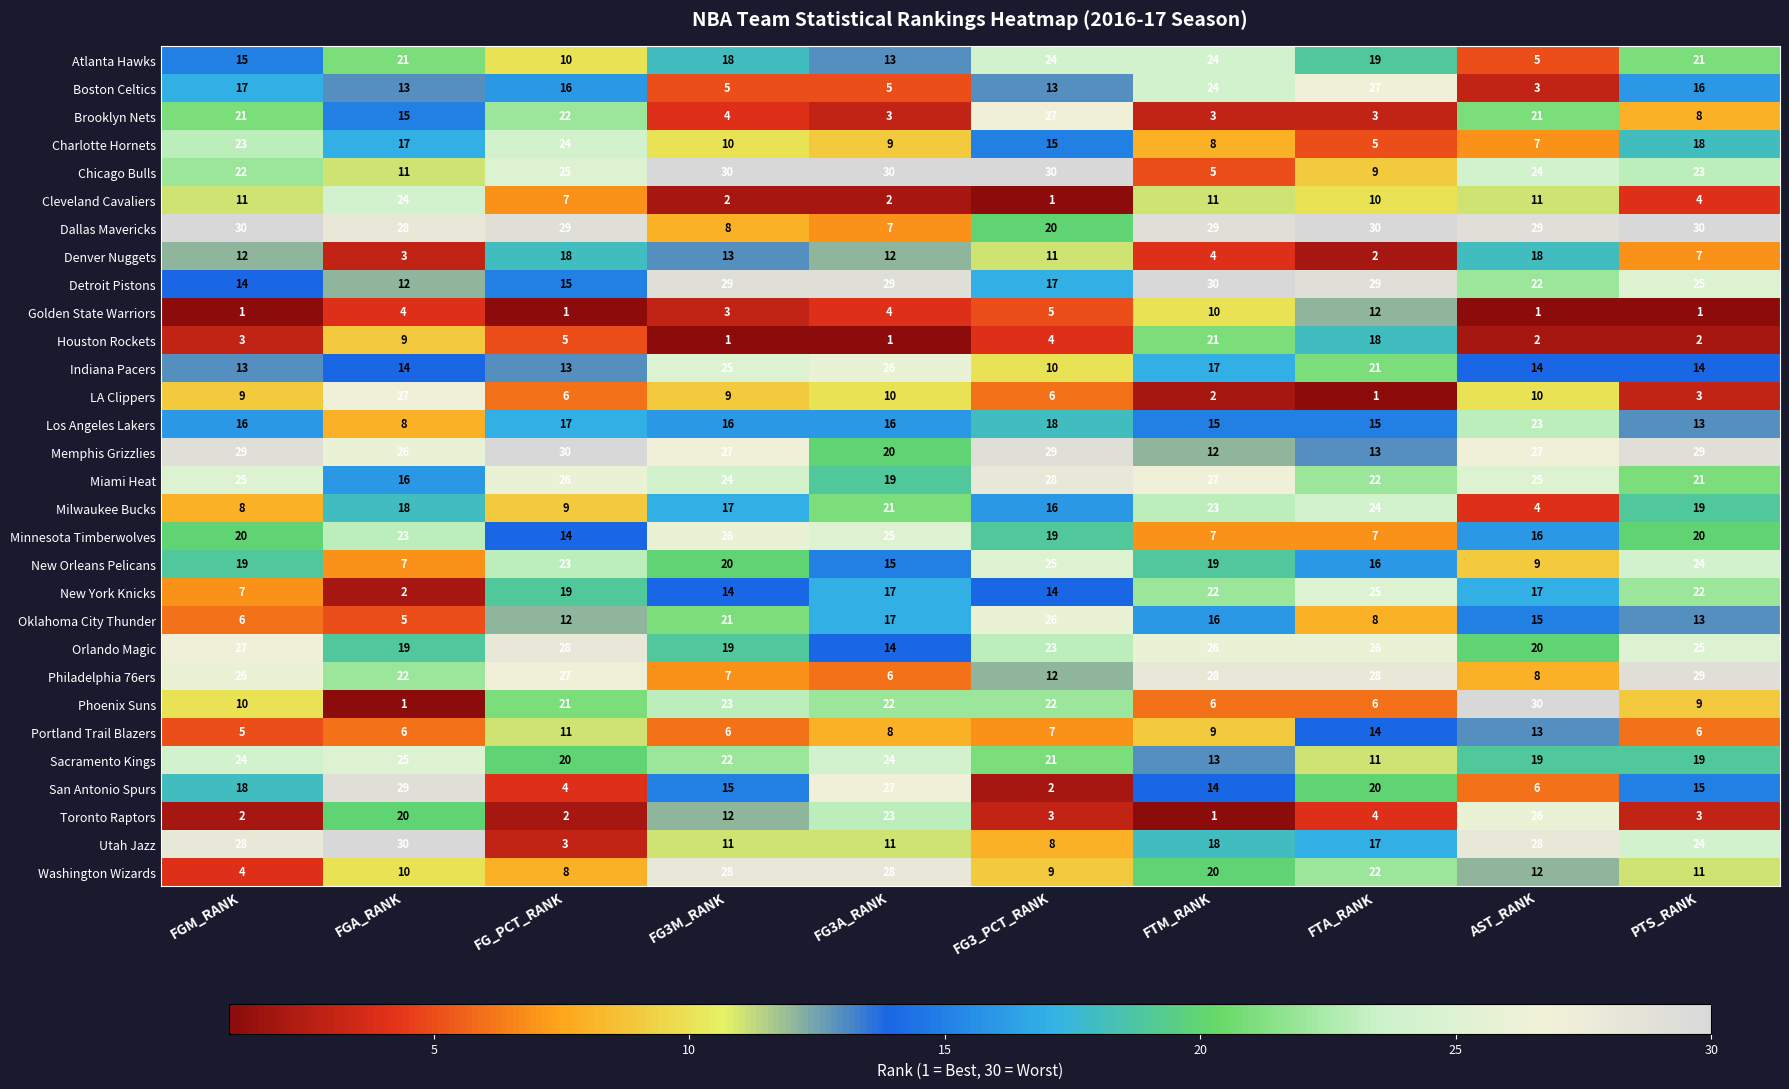

Which series changed the most between FTM_RANK and AST_RANK?

Toronto Raptors